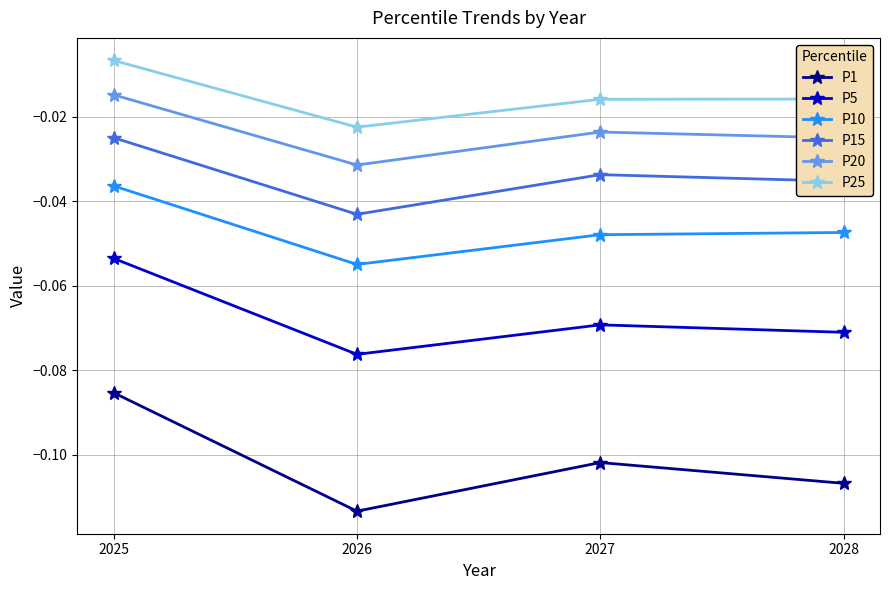

In P10, how many points are lower than both neighbors (excluding endpoints)?

1